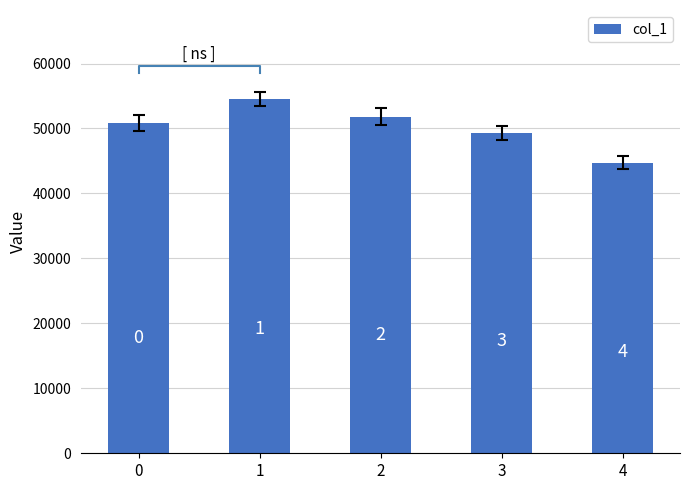

How many data points are less than 50846?

2